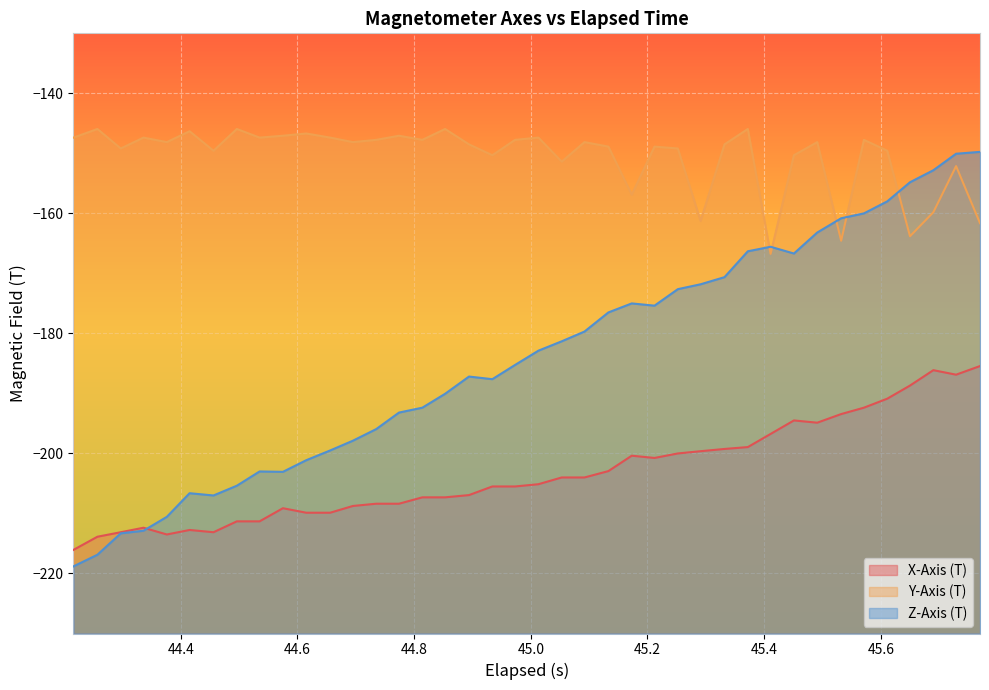

Count the number of categories in the chart.

40